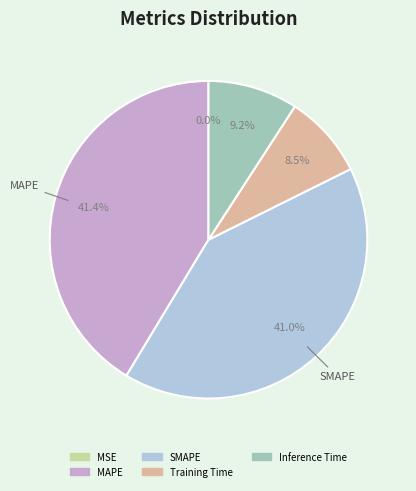

What portion of the pie excludes MAPE?

58.6%